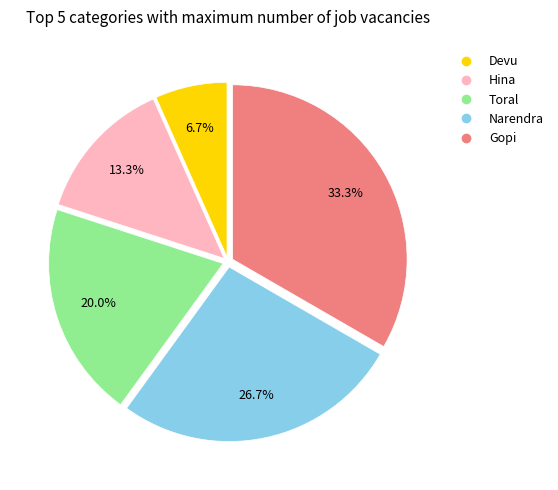

How many segments does this pie chart have?

5